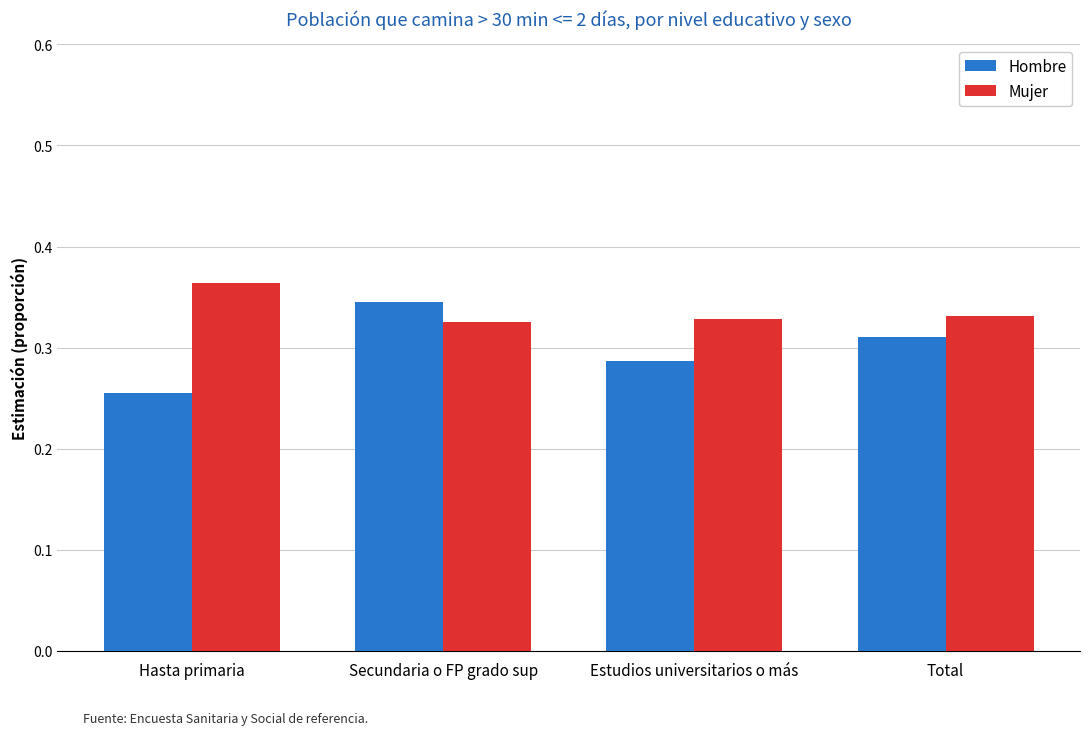

Are the bars grouped side by side (vs. stacked)?

Yes